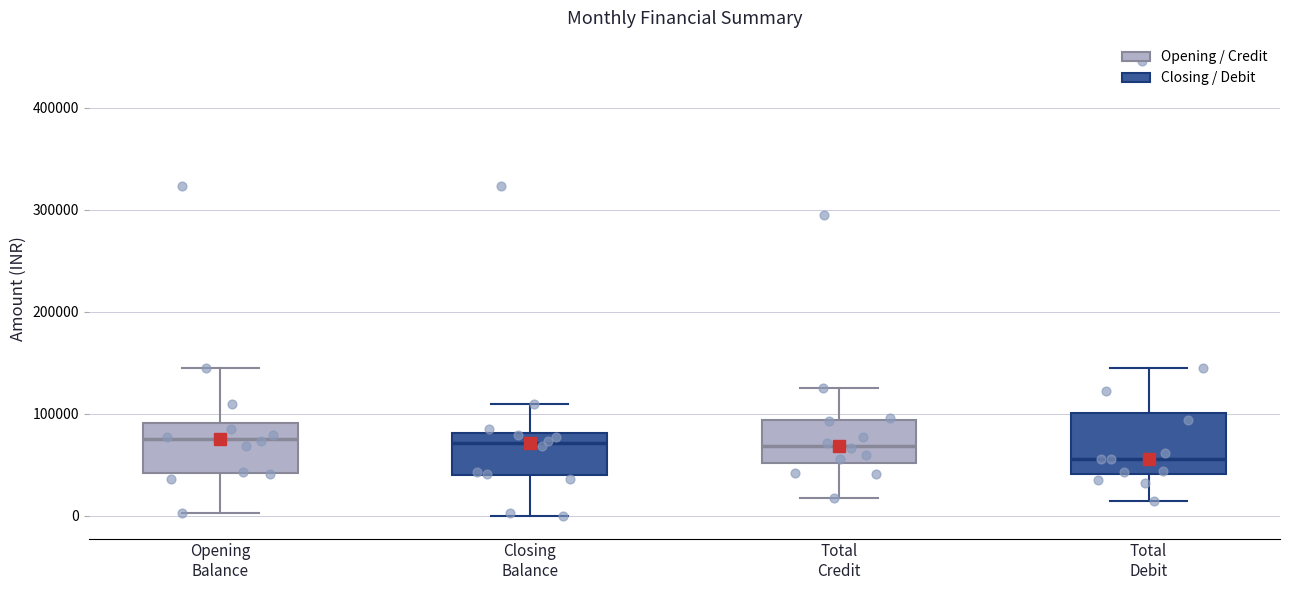

Where does the median line of the box for Opening Balance sit on the y-axis? The values are not printed on the chart, so give them approximately, as read against the axis.

80000